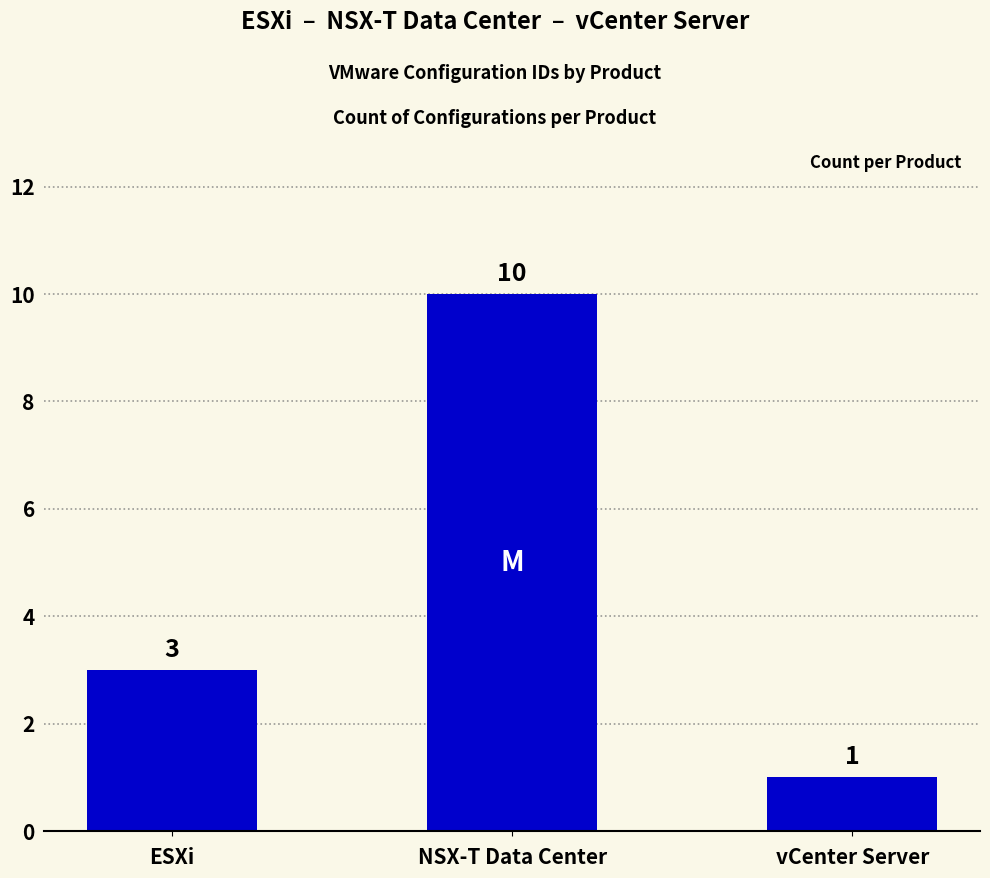

What is the greatest value displayed?

10